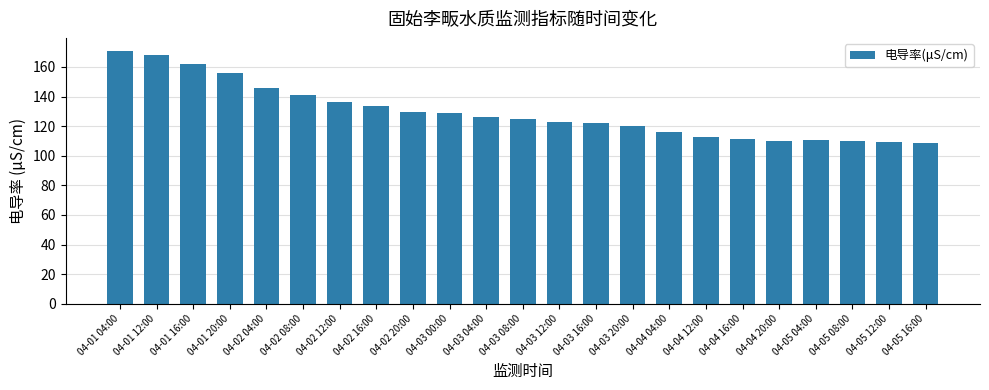

What is the greatest value displayed?

171.1